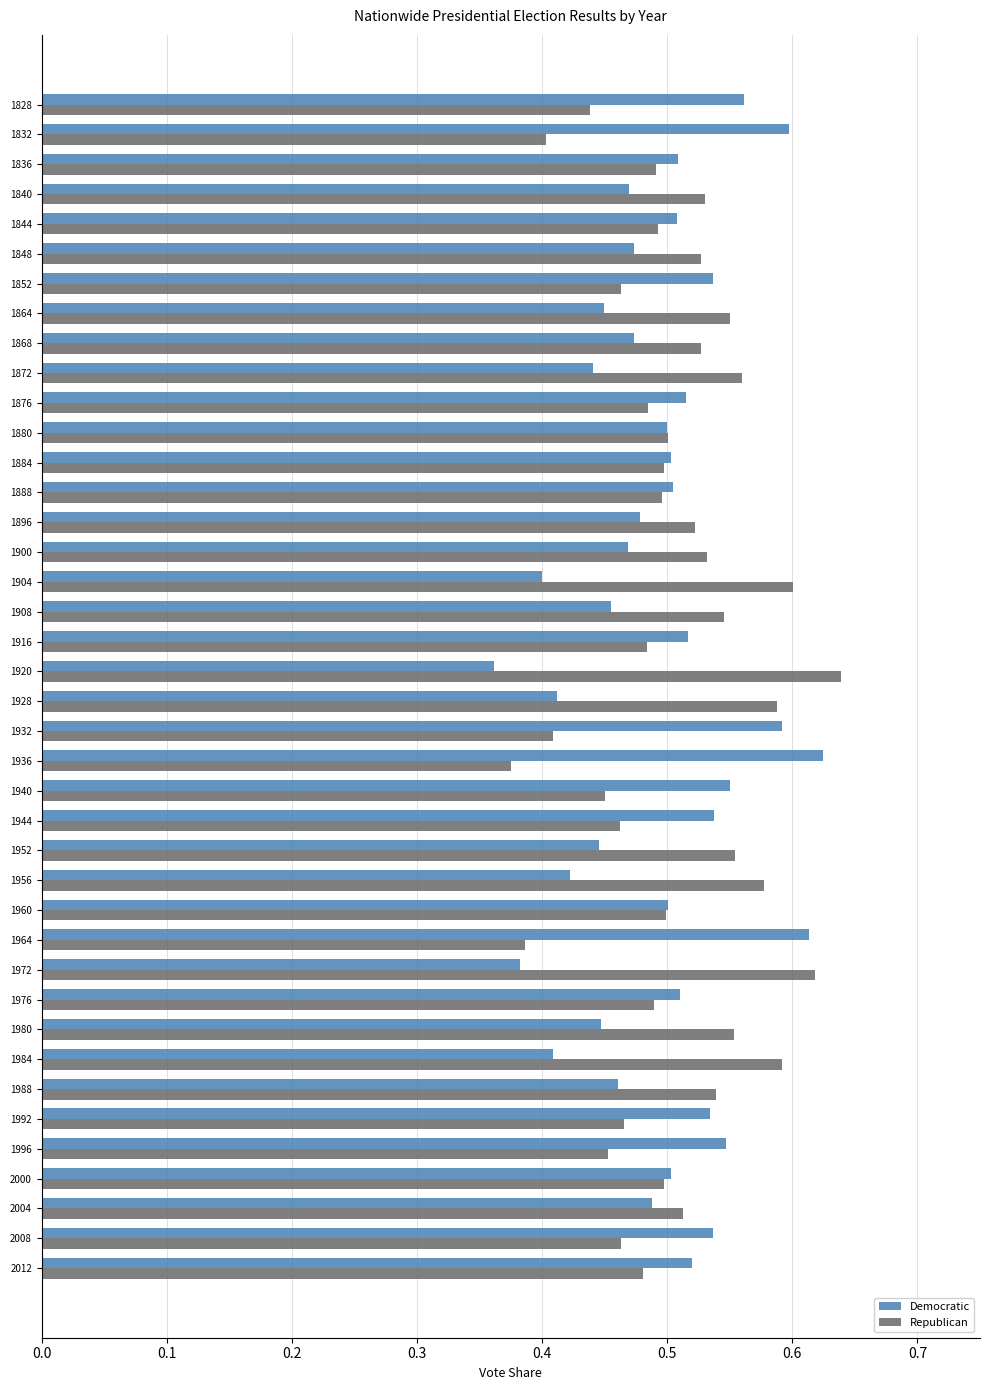

Rank the series at 2008 from lowest to highest value.

Republican, Democratic